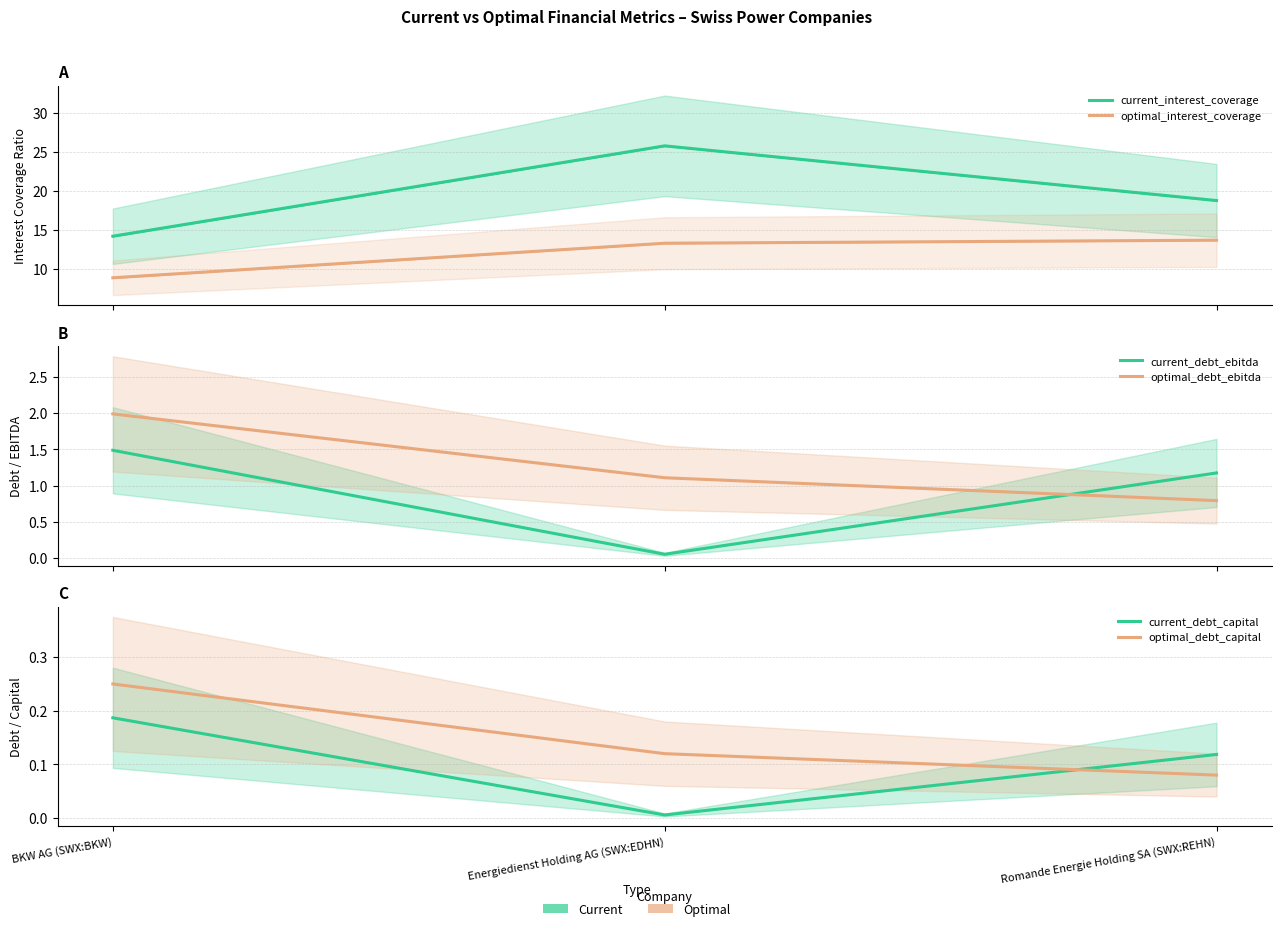

Rank the series by their maximum value, from lowest to highest.

current_debt_capital, optimal_debt_capital, current_debt_ebitda, optimal_debt_ebitda, optimal_interest_coverage, current_interest_coverage